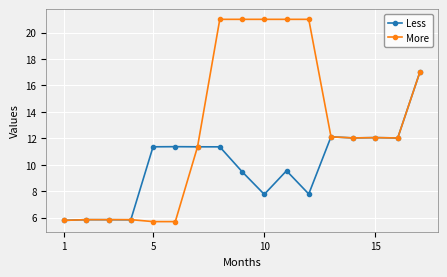

Rank the series by their maximum value, from lowest to highest.

Less, More